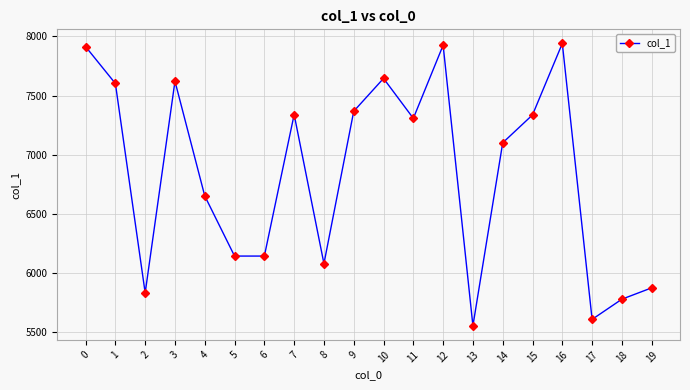

At which label is the value closest to 6746?

4